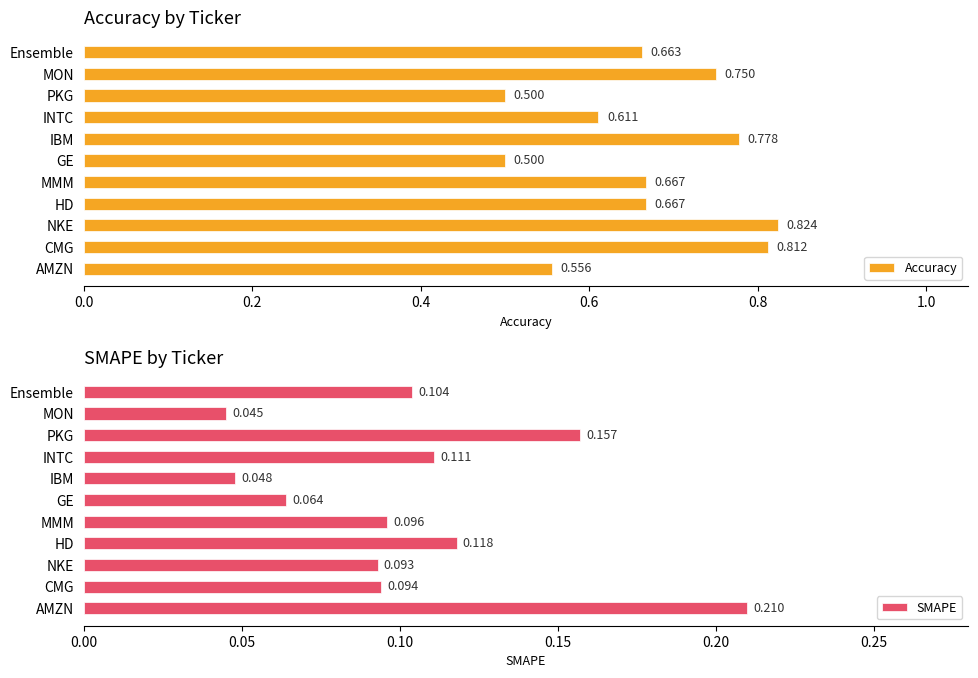

What is the difference between the second highest and minimum values in the SMAPE series?

0.1